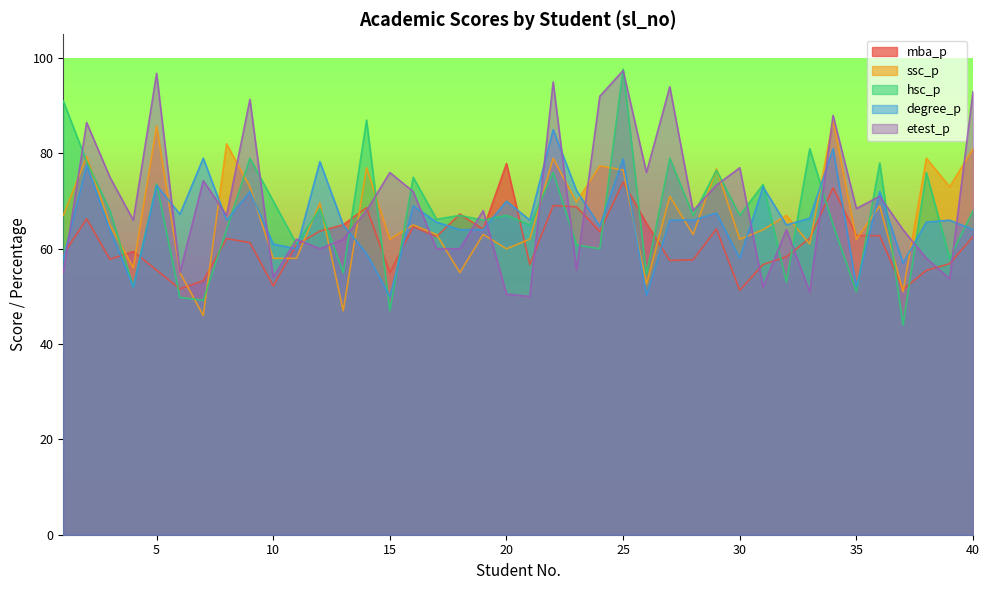

What is the highest value of the degree_p series?

85.0